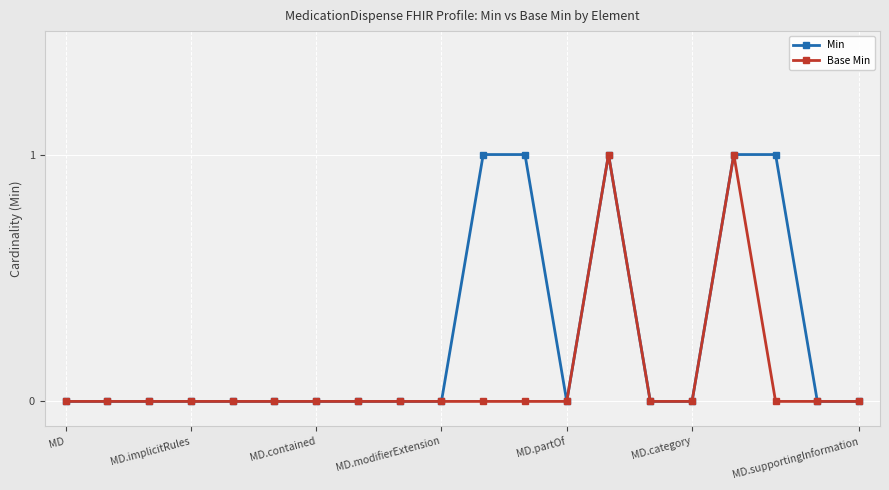

Which series has the largest total across all categories?

Min